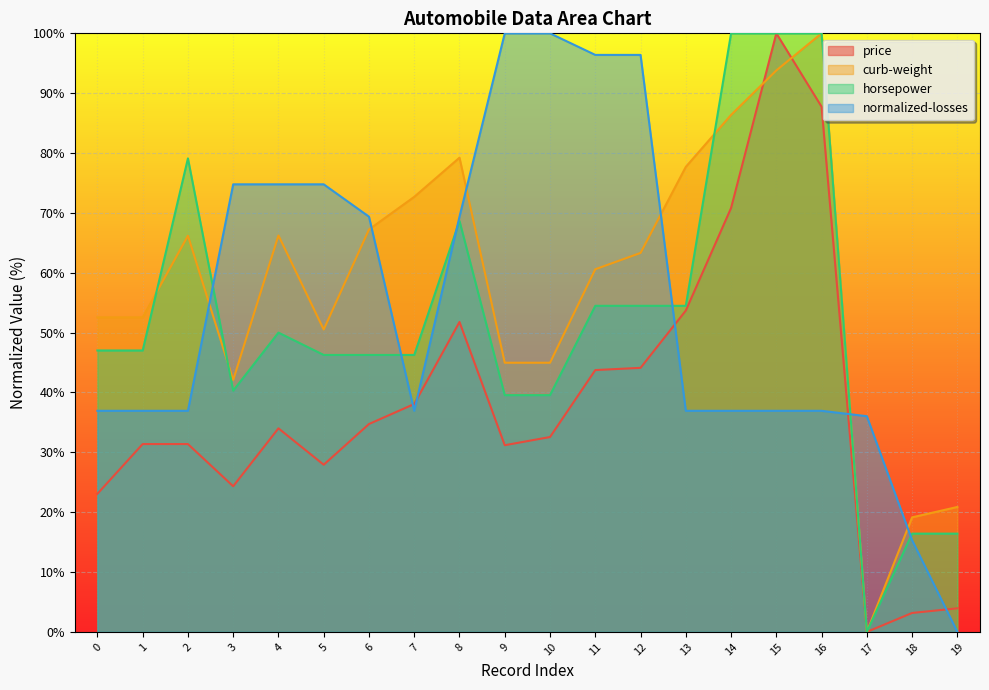

How many distinct data groups are displayed?

4